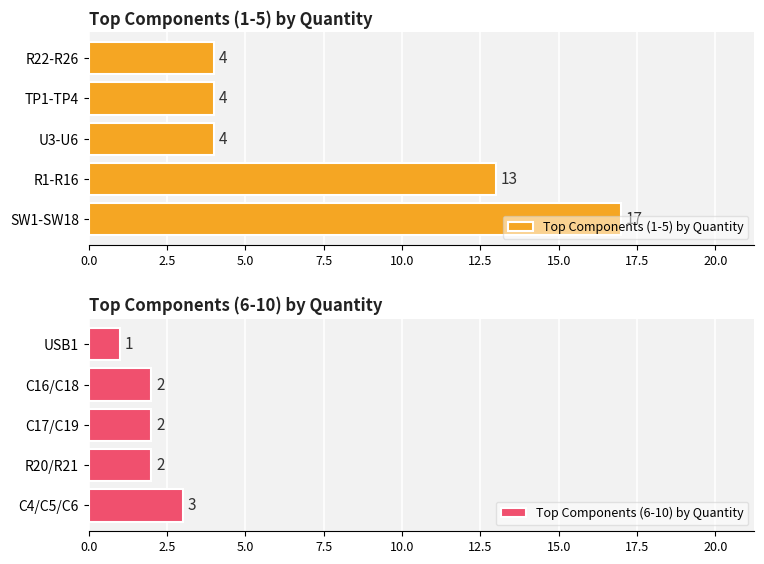

The value of Top Components (1-5) by Quantity at TP1-TP4 is 2. True or false?

False